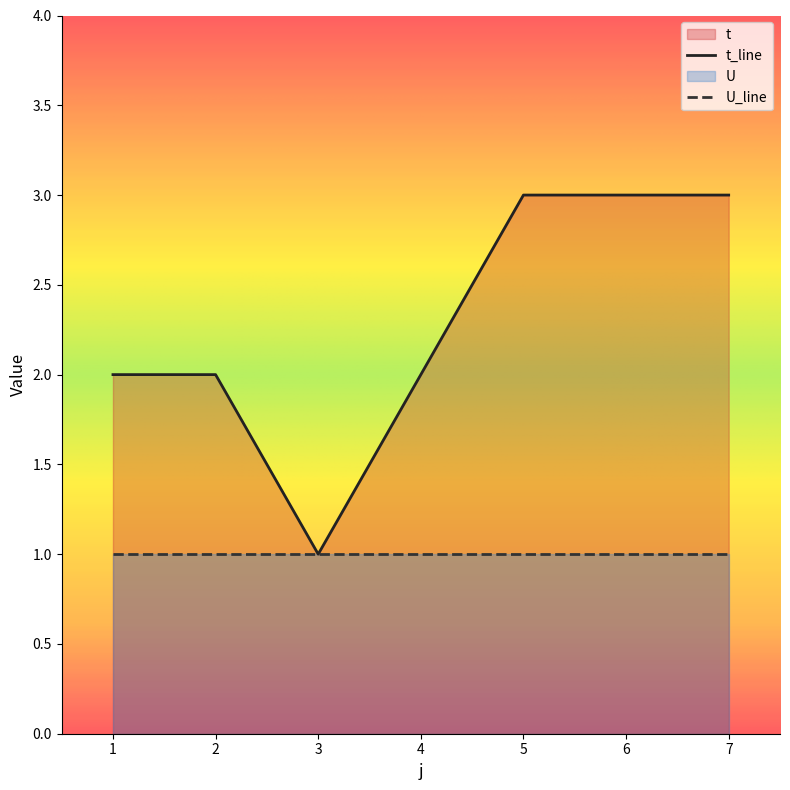

The value of t_line at 7 is 3. True or false?

True